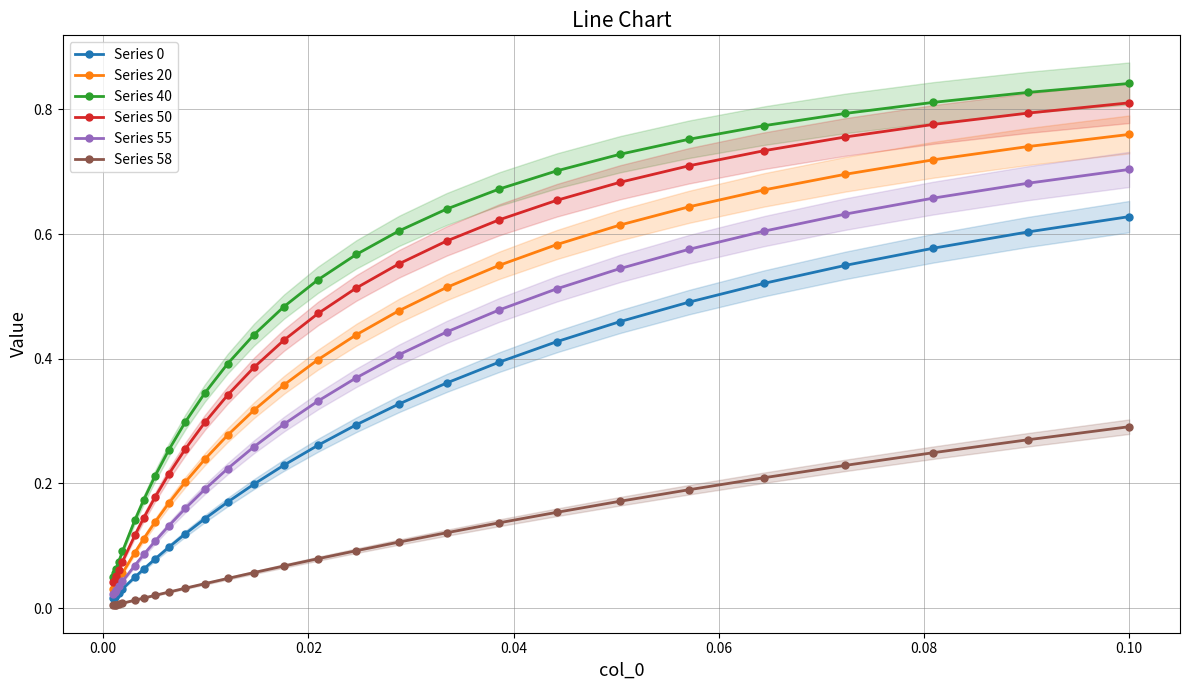

True or false: Series 55 and Series 0 intersect in this chart.

False